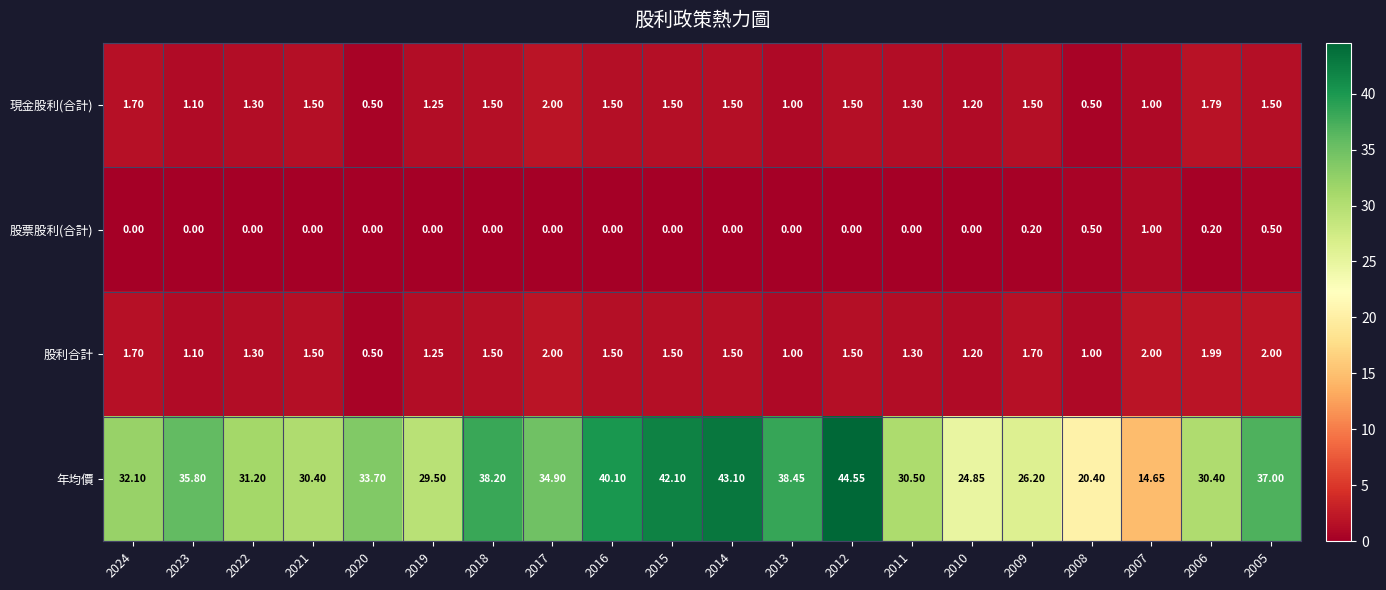

Which series has the largest range (max minus min)?

年均價